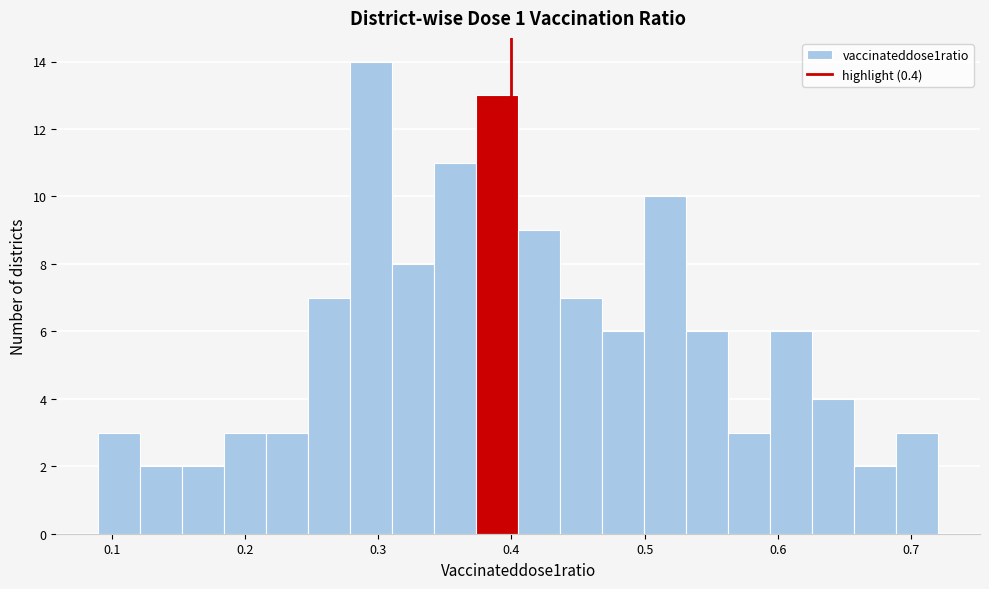

Around what value on the x-axis is the tallest bar? Give the approximate position of its centre, as read against the axis.

0.29